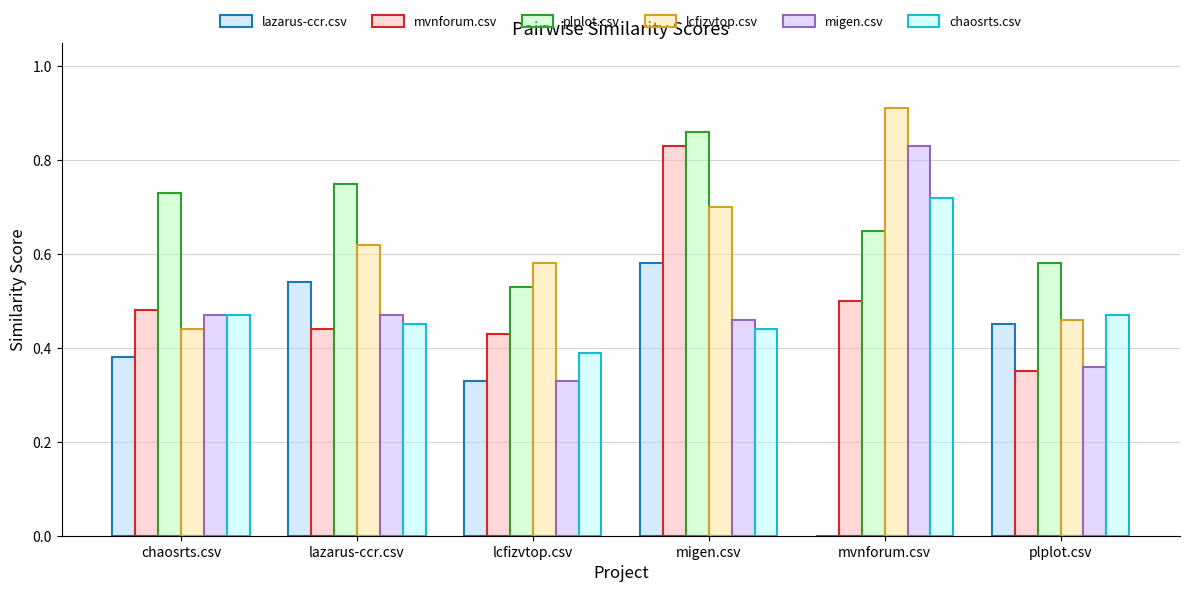

Which series has the largest range (max minus min)?

lazarus-ccr.csv